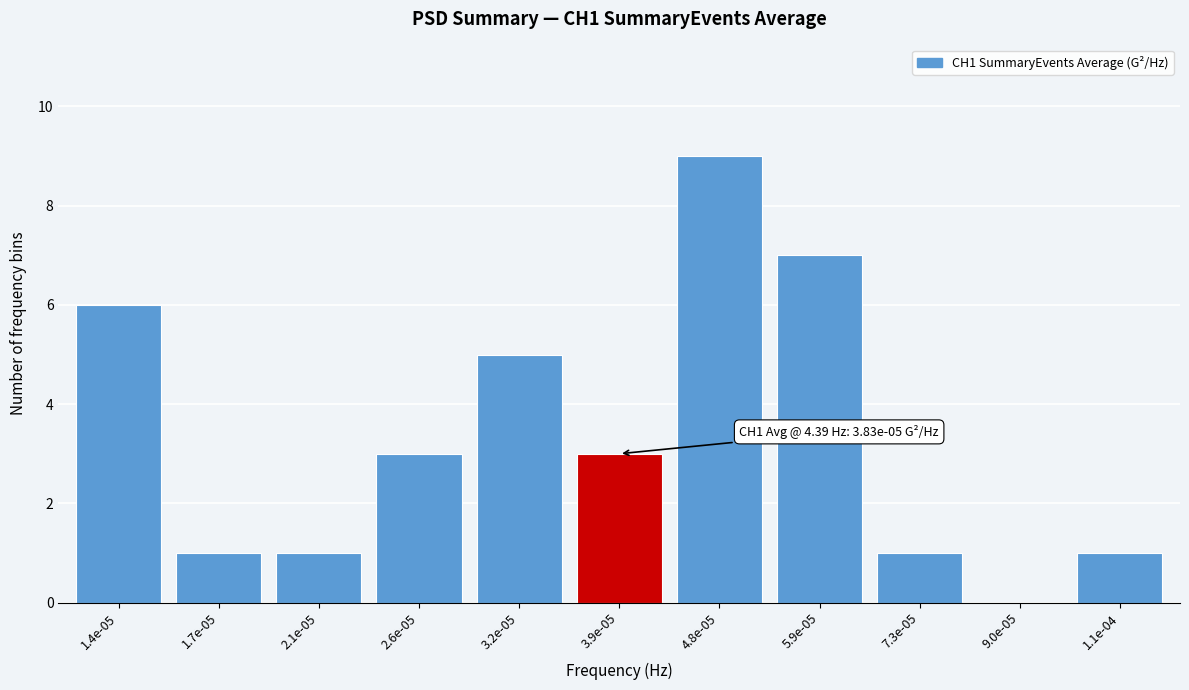

Reading left to right, what are all the values shown in this chart?

1.4e-05=6	1.7e-05=1	2.1e-05=1	2.6e-05=3	3.2e-05=5	3.9e-05=3	4.8e-05=9	5.9e-05=7	7.3e-05=1	9.0e-05=0	1.1e-04=1